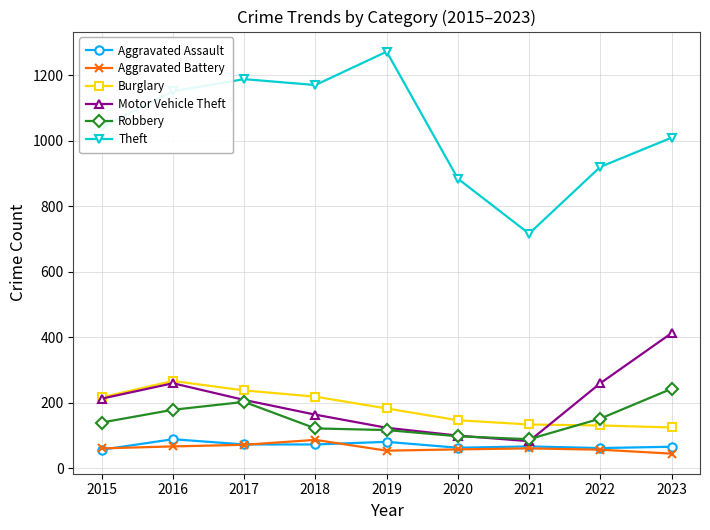

Where is Theft nearest to the value 994?

2023